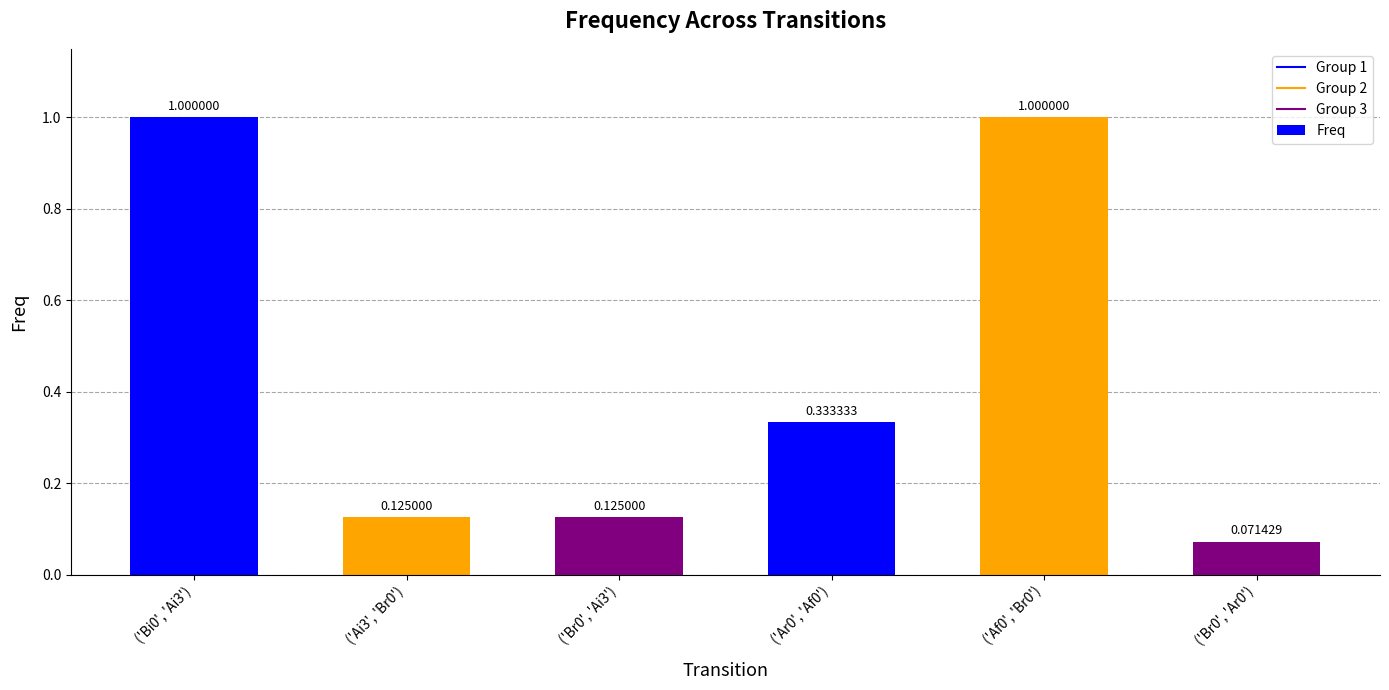

What is the difference between the values at ('Ar0', 'Af0') and ('Af0', 'Br0')?

0.7